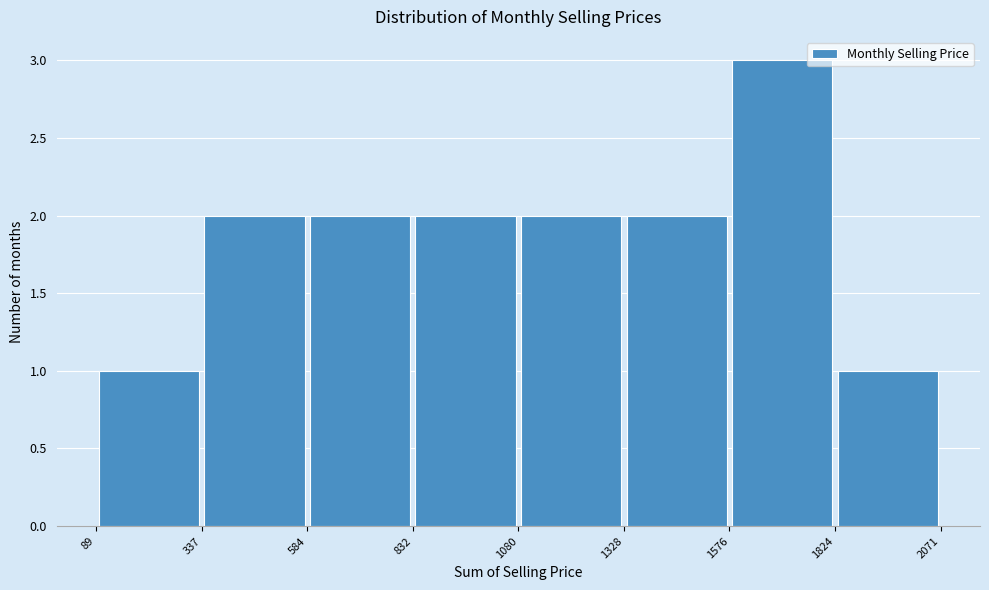

Over which range of the x-axis is the bar tallest?

1576 to 1824